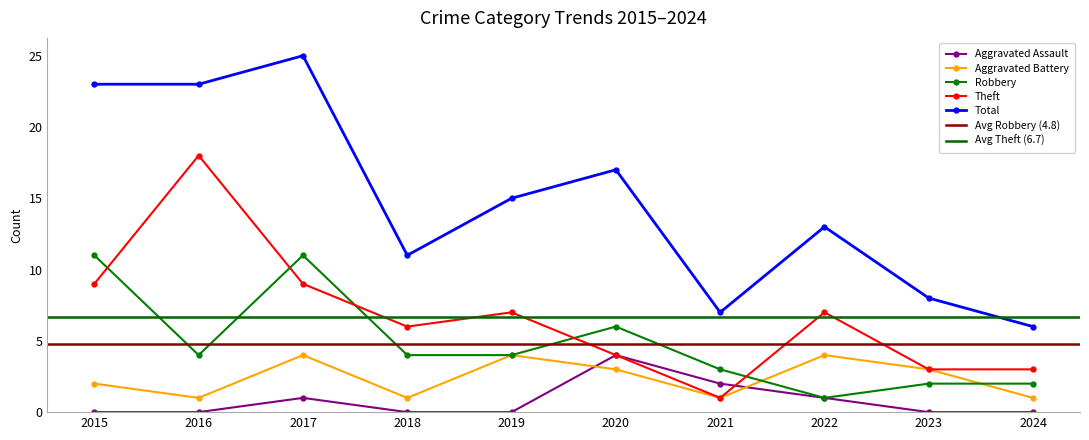

What is the total value across all series at 2021?

14